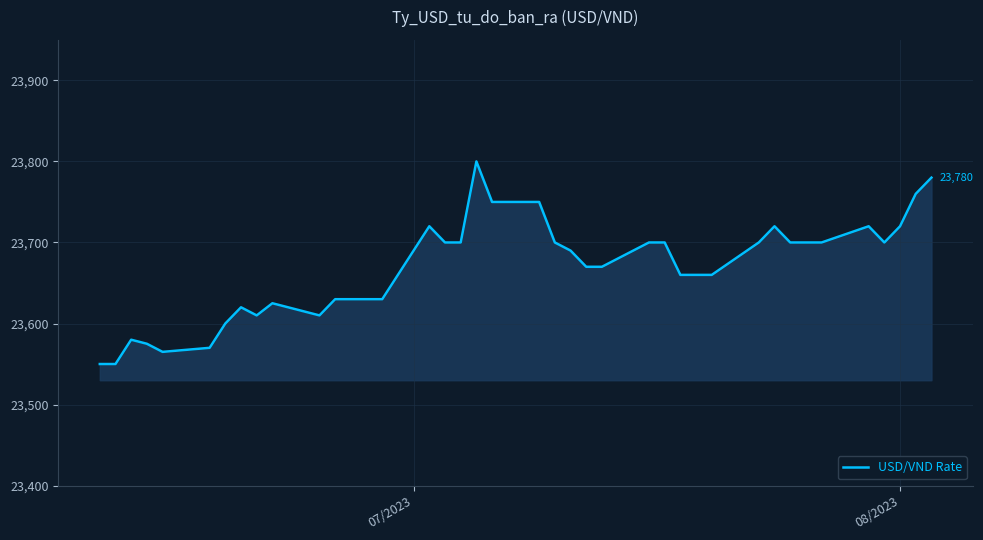

How many values are below 23690?

20